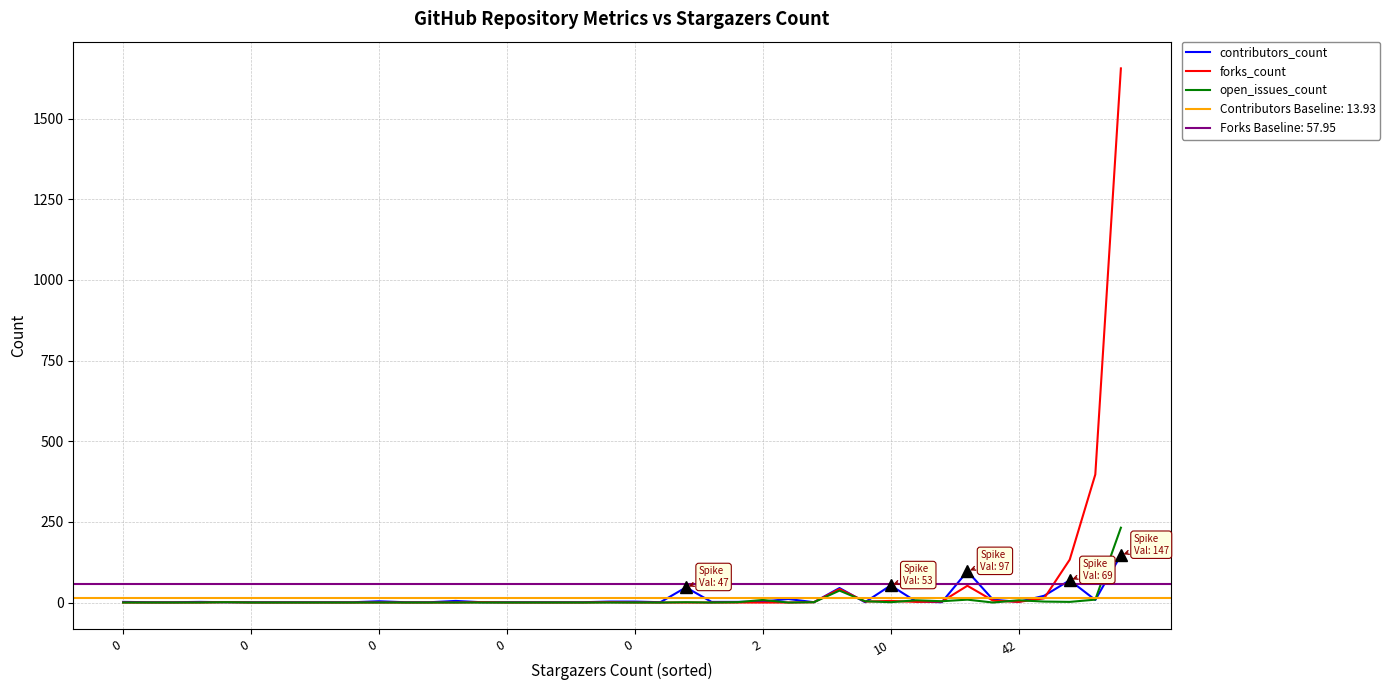

Where do open_issues_count and contributors_count first cross each other?

24 and 25